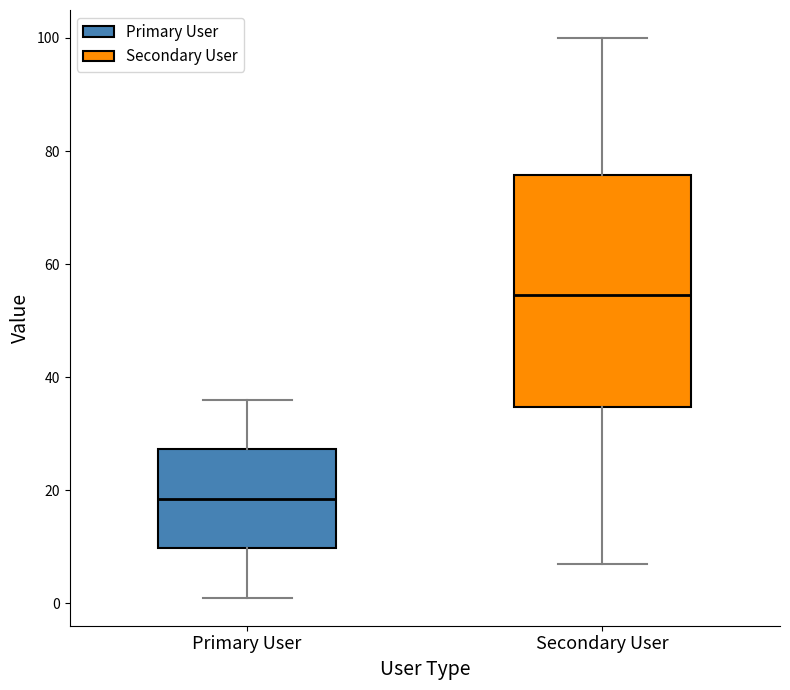

Reading left to right, read every box against the y-axis: the position of its median line, the range the box covers, and the ends of its whiskers. The values are not printed on the chart, so give them approximately, as read against the axis.

Primary User: median 18, box 10 to 28, whiskers 2 to 36
Secondary User: median 54, box 34 to 76, whiskers 8 to 100